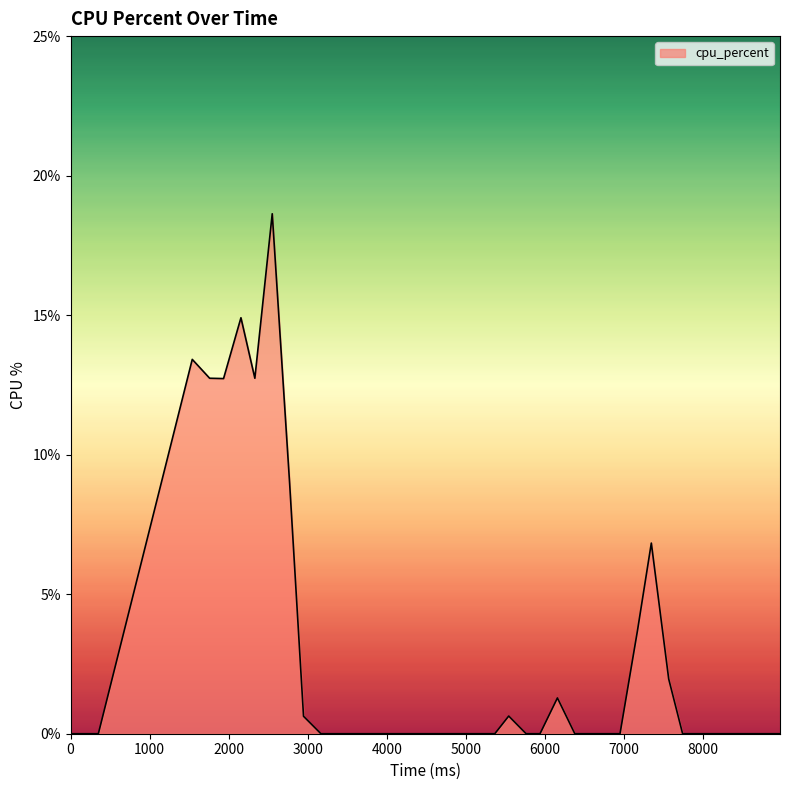

What is the difference between the maximum and minimum values?

18.6